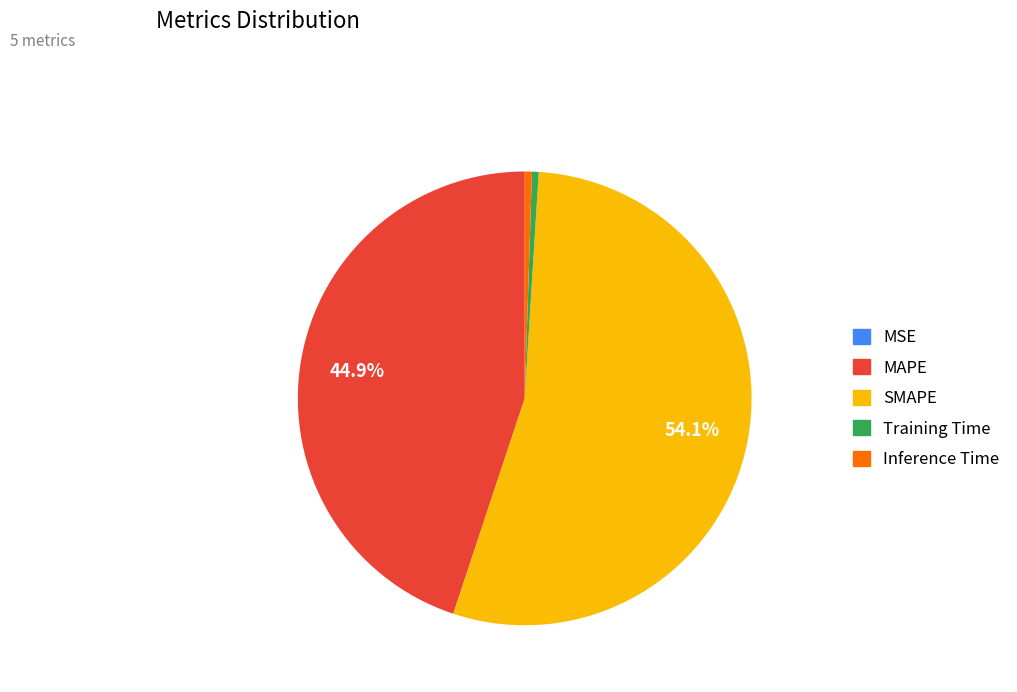

Which slice is the largest?

SMAPE